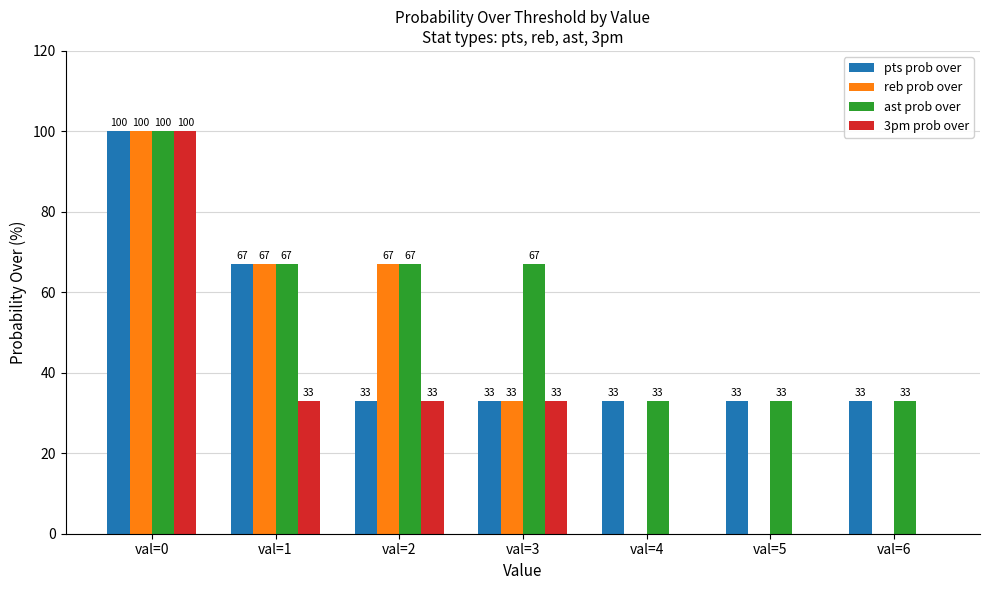

What is the greatest value displayed?

100